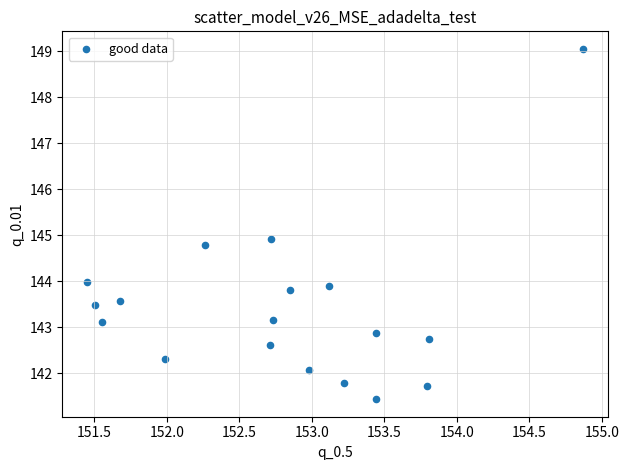

What Y value in the scatter plot is closest to 145?

144.9